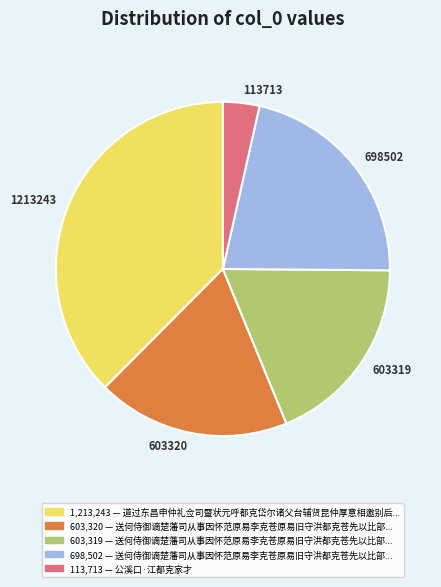

How many slices are in this pie chart?

5